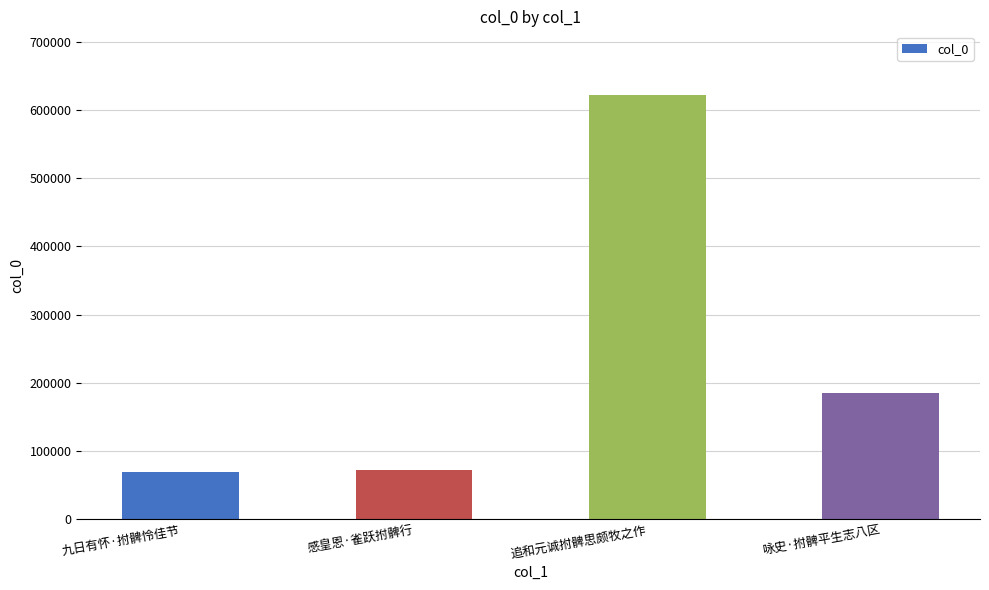

What value does the data have at 咏史·拊髀平生志八区, to the nearest 10?

184600